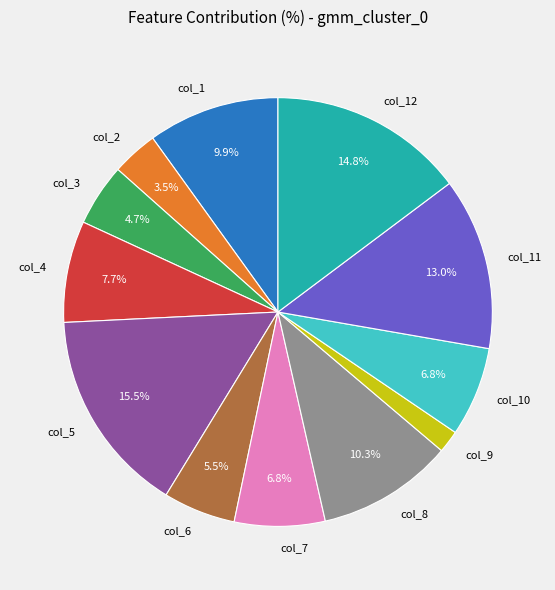

To the nearest percent, what percentage of the pie is col_10?

7%